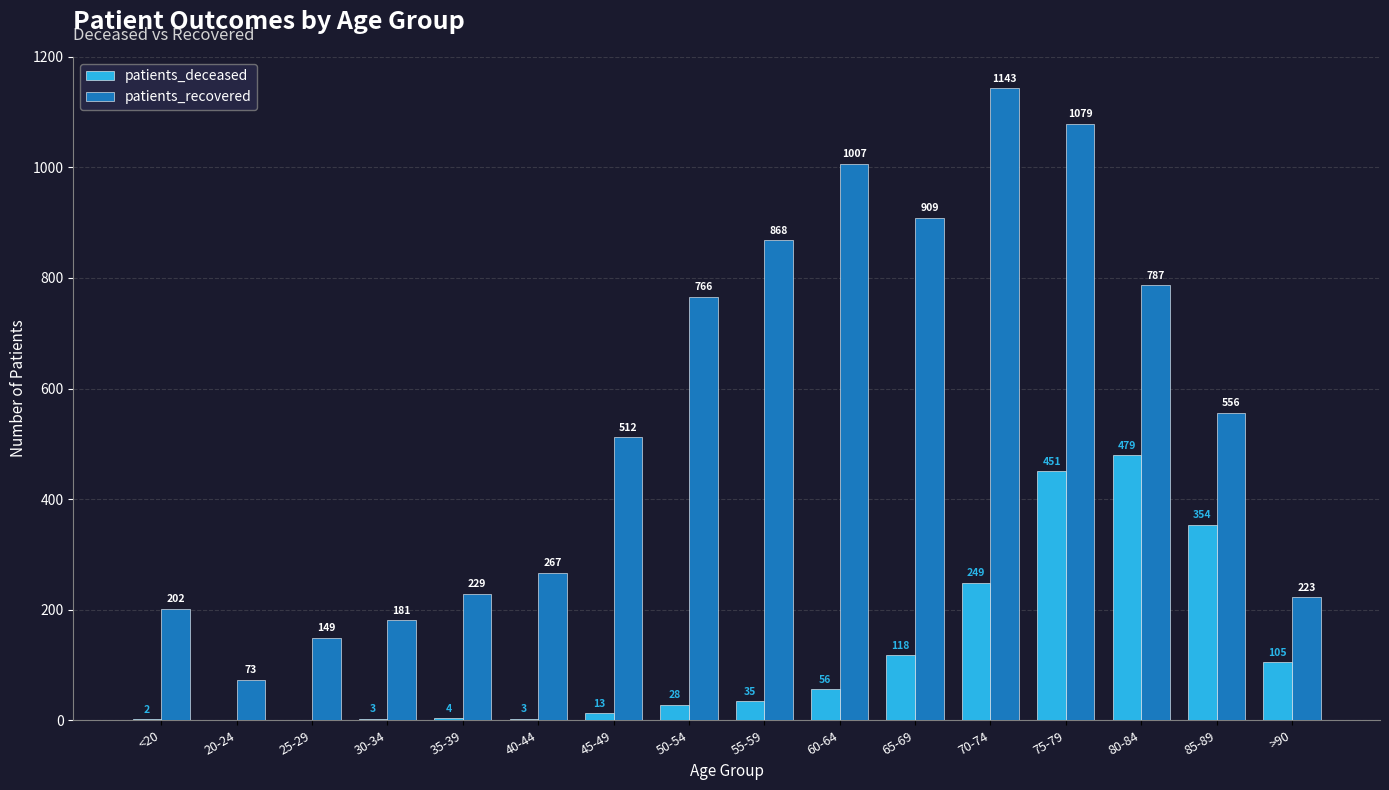

The value of patients_recovered at 40-44 is 267. True or false?

True